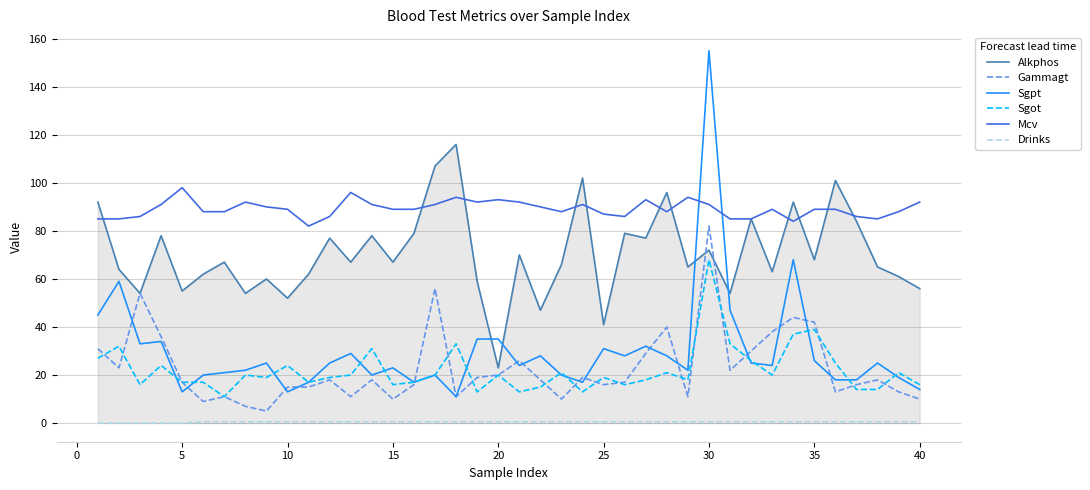

Which series has the largest range (max minus min)?

Sgpt